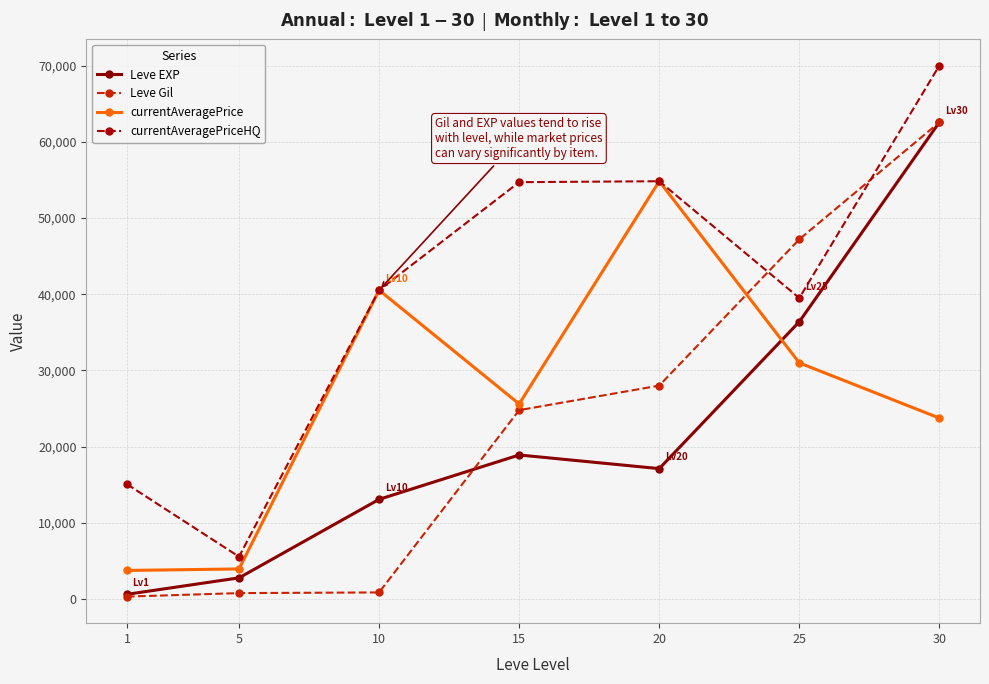

Which series has the largest total across all categories?

currentAveragePriceHQ